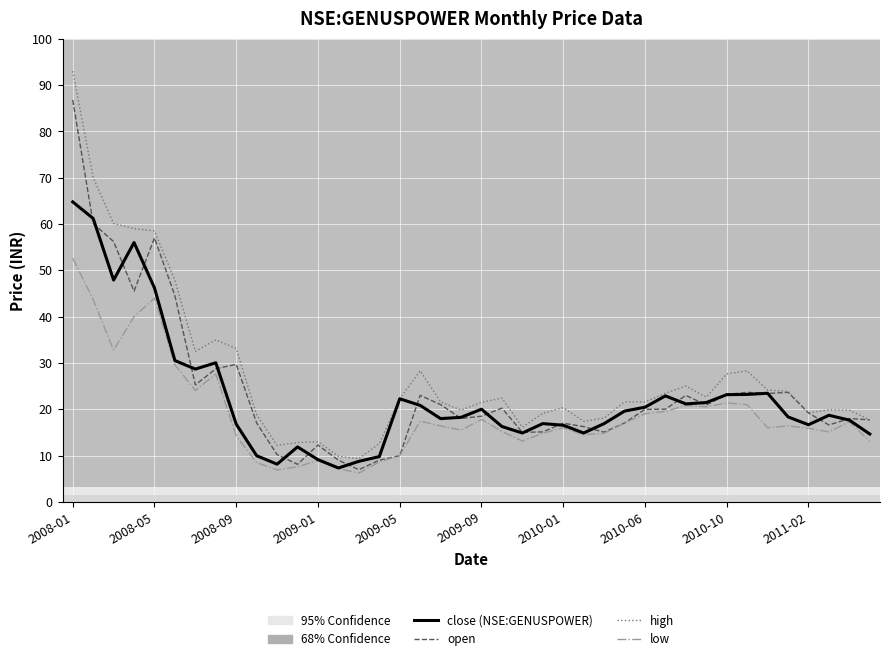

What is the minimum value shown in the chart?

6.2